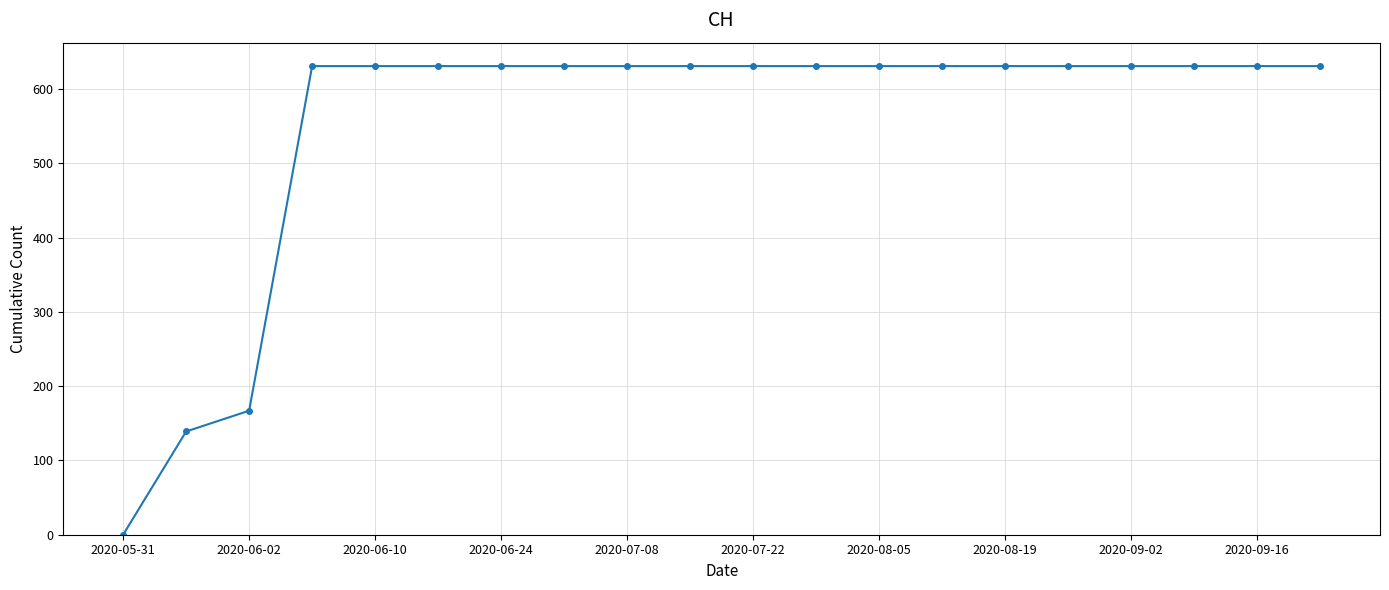

What is the difference between the second highest and second lowest values?

492